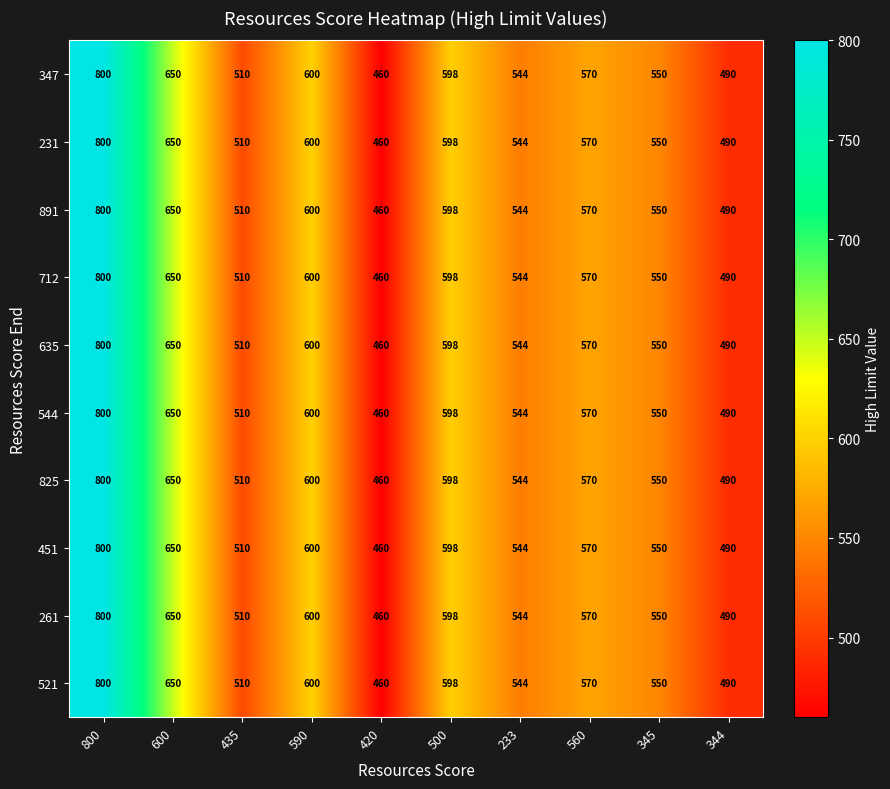

List the labels in order of 347 value, smallest first.

420, 344, 435, 233, 345, 560, 500, 590, 600, 800